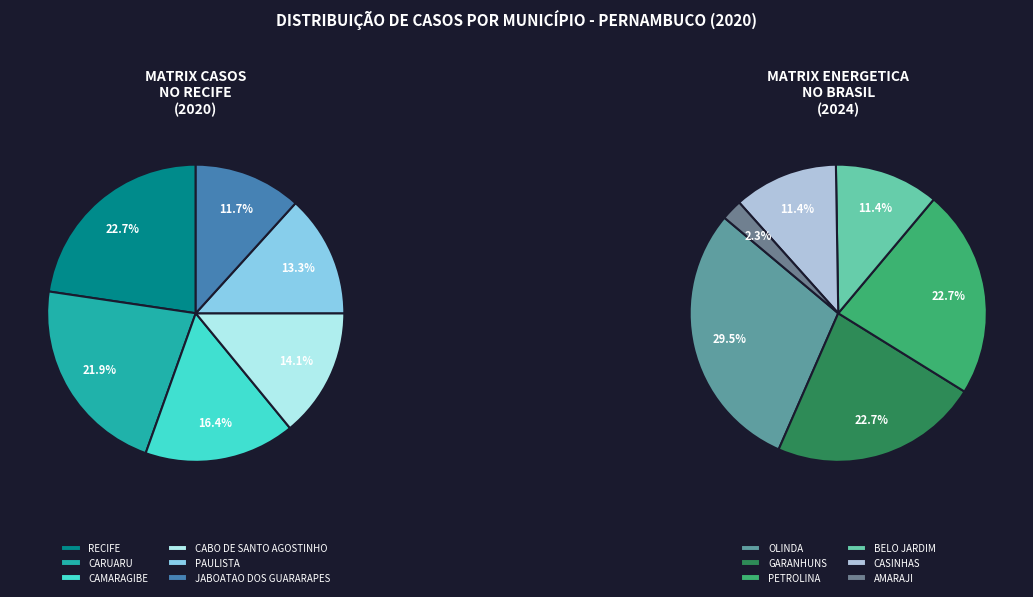

Which has a higher value, PETROLINA or CASINHAS?

PETROLINA